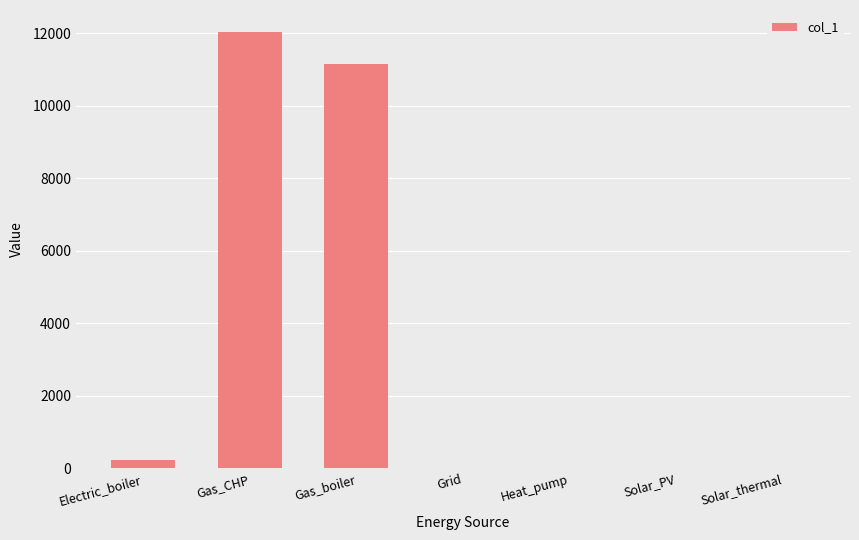

What is the sum of all values?

23427.6